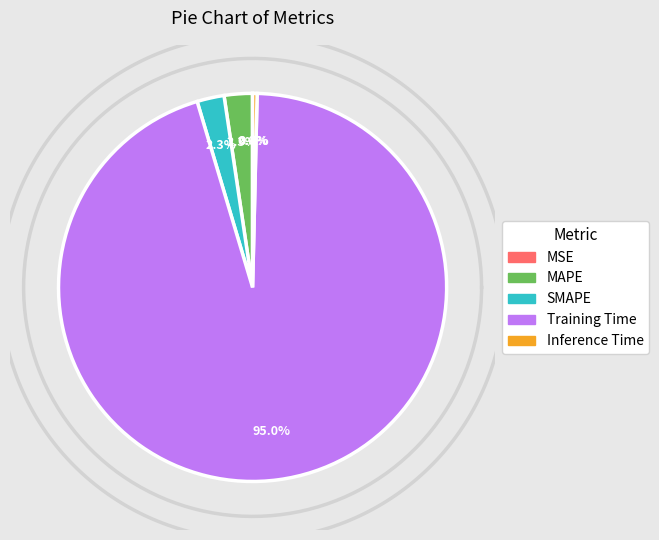

Is it true that MSE is 1% of the pie?

False